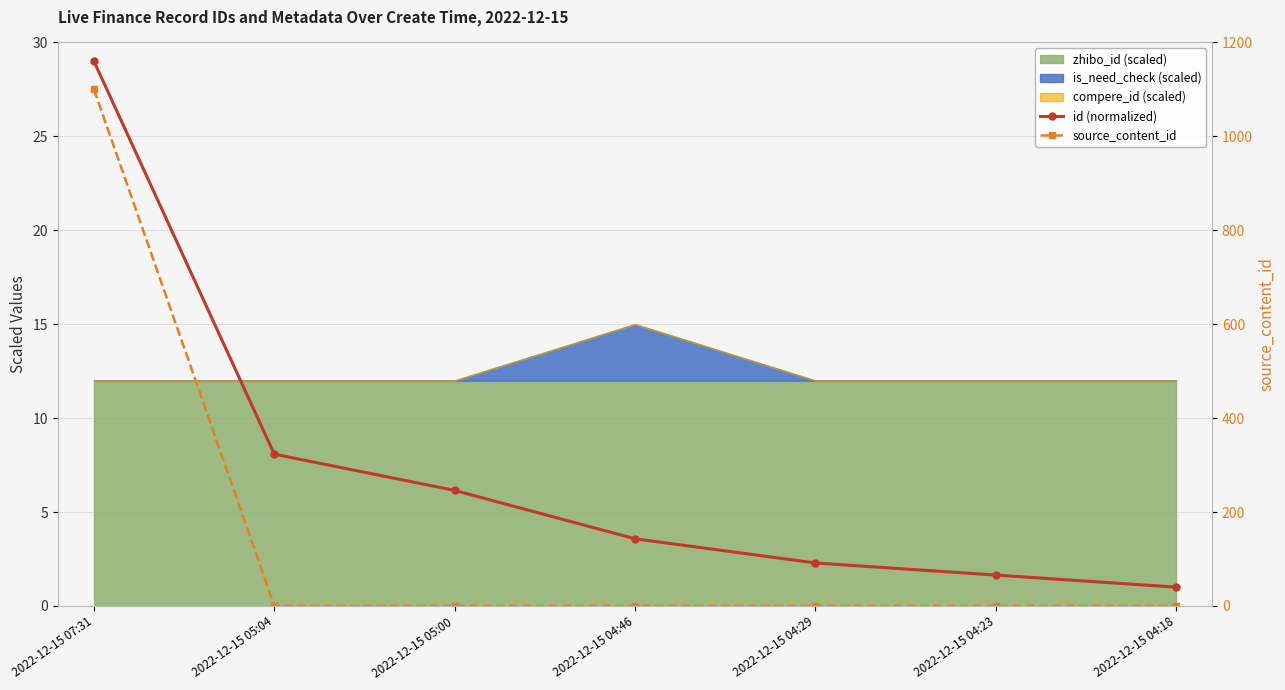

What position from the right is 2022-12-15 04:46?

4